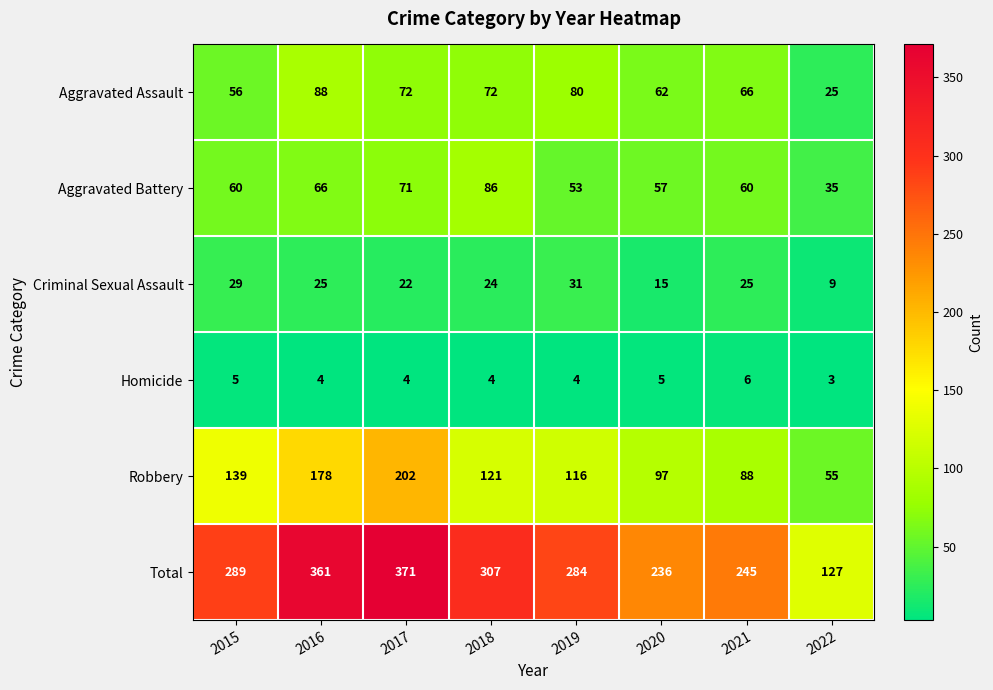

Rank the categories by Robbery value from highest to lowest.

2017, 2016, 2015, 2018, 2019, 2020, 2021, 2022